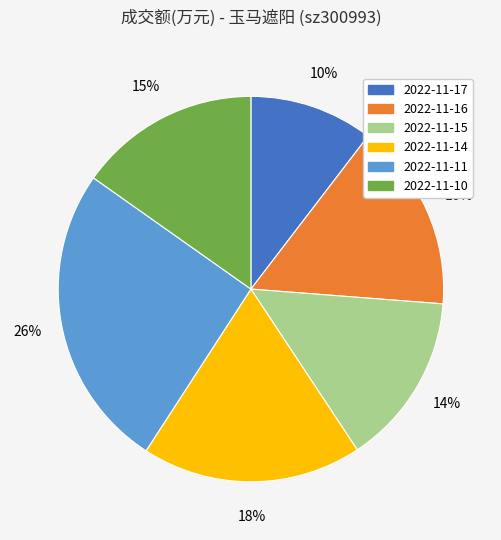

What percentage is the 2022-11-14 slice, to the nearest percent?

18%